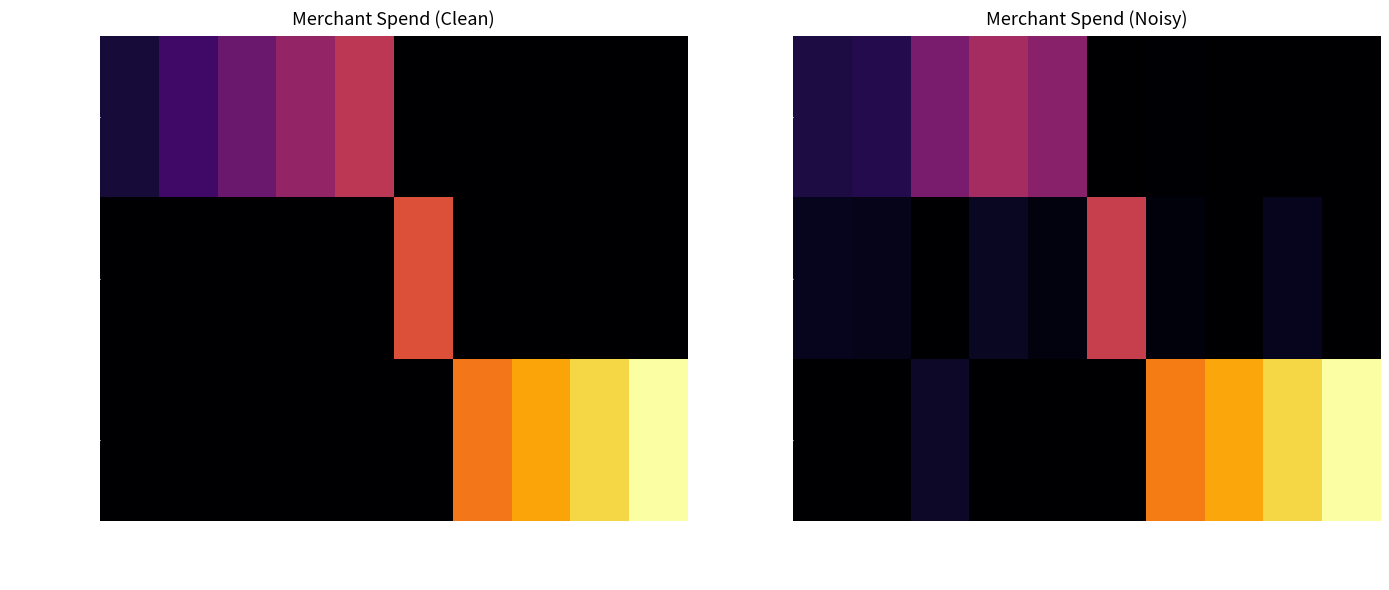

At how many categories does at least one series exceed 6031?

4